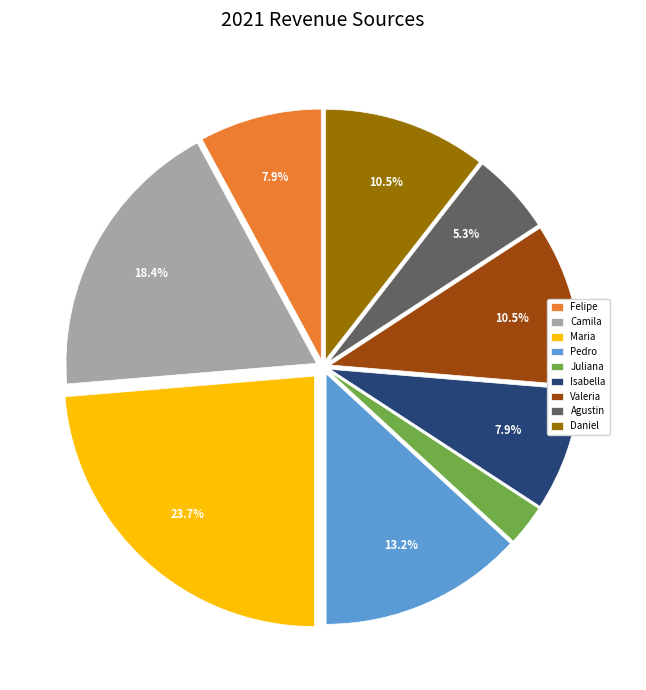

Count the number of slices in the pie.

9